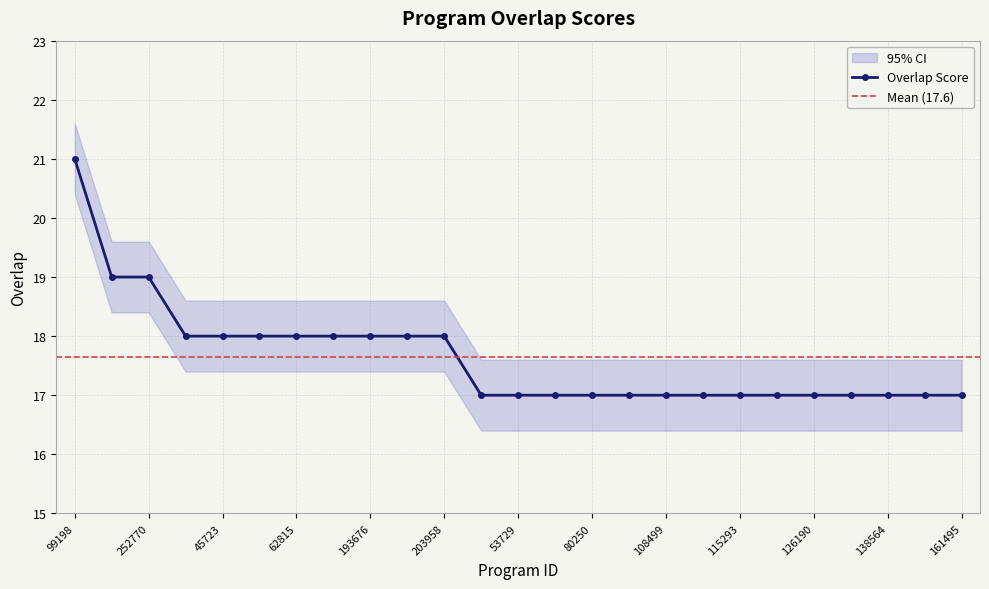

What is the sum of the values at 62815 and 121561?

37